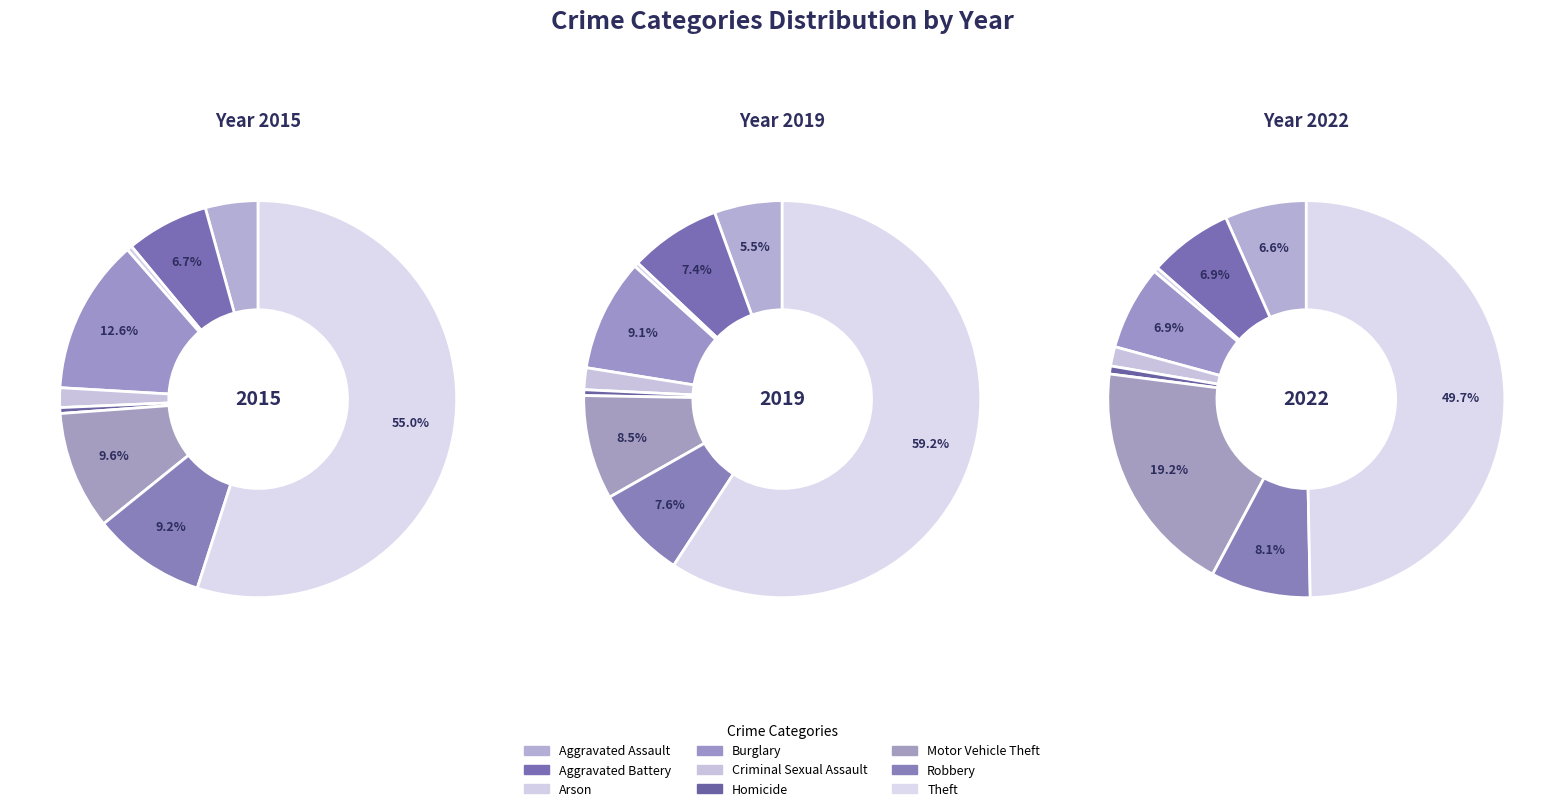

Which category has the smallest portion of the pie?

Arson